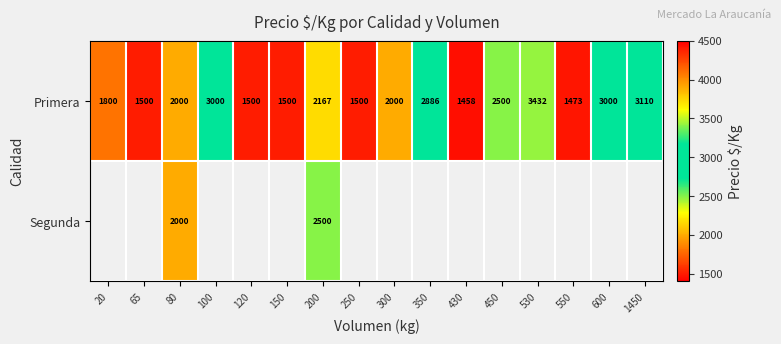

Which series changed the most between 80 and 200?

Segunda